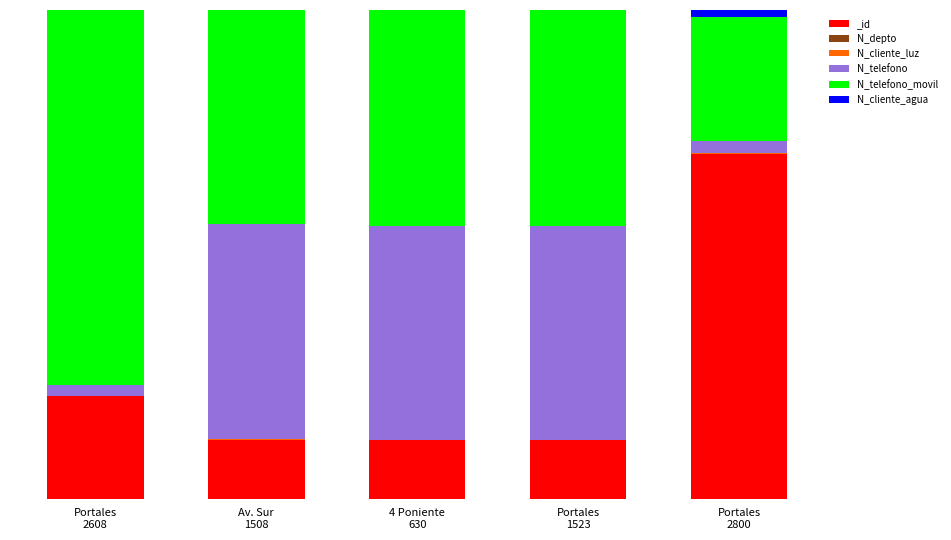

What is the label of the 5th bar from the left?

Portales
2800